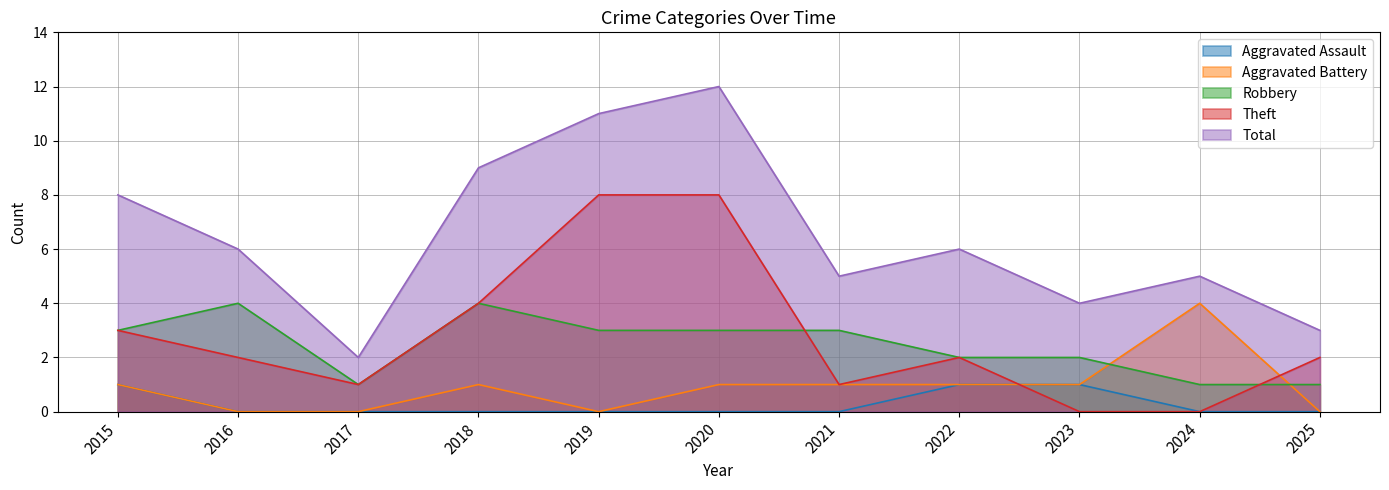

Does the chart have visible grid lines?

Yes